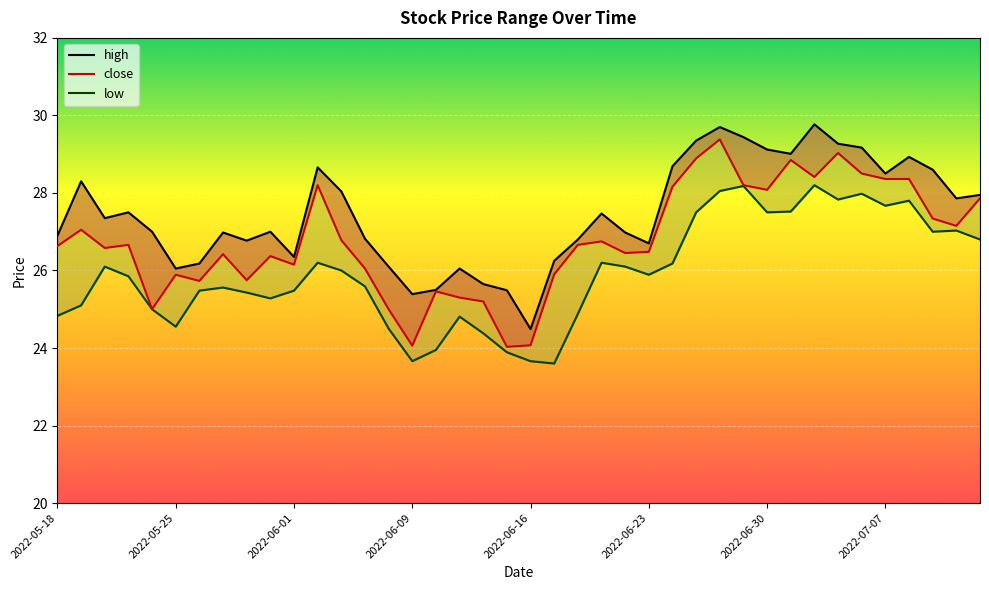

Reading left to right, transcribe all the data shown in this chart.

high: 26.9	28.3	27.4	27.5	27.0	26.1	26.2	27.0	26.8	27.0	26.4	28.7	28.0	26.8	26.1	25.4	25.5	26.1	25.6	25.5	24.5	26.2	26.8	27.5	27.0	26.7	28.7	29.4	29.7	29.4	29.1	29.0	29.8	29.3	29.2	28.5	28.9	28.6	27.9	27.9
close: 26.6	27.1	26.6	26.7	25.0	25.9	25.7	26.4	25.8	26.4	26.1	28.2	26.8	26.1	25.0	24.1	25.5	25.3	25.2	24.0	24.1	25.9	26.7	26.8	26.4	26.5	28.2	28.9	29.4	28.2	28.1	28.9	28.4	29.0	28.5	28.4	28.4	27.3	27.1	27.9
low: 24.8	25.1	26.1	25.9	25.0	24.6	25.5	25.6	25.4	25.3	25.5	26.2	26.0	25.6	24.5	23.7	23.9	24.8	24.4	23.9	23.7	23.6	24.9	26.2	26.1	25.9	26.2	27.5	28.1	28.2	27.5	27.5	28.2	27.8	28.0	27.7	27.8	27.0	27.0	26.8